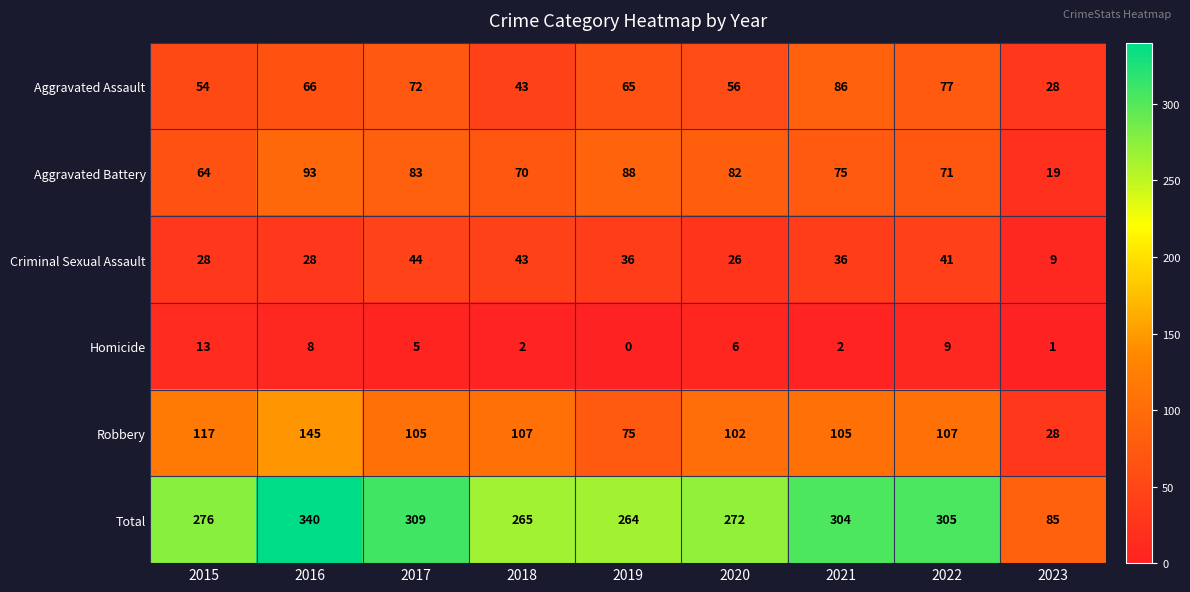

What is the spread (max minus min) of values at 2017?

304